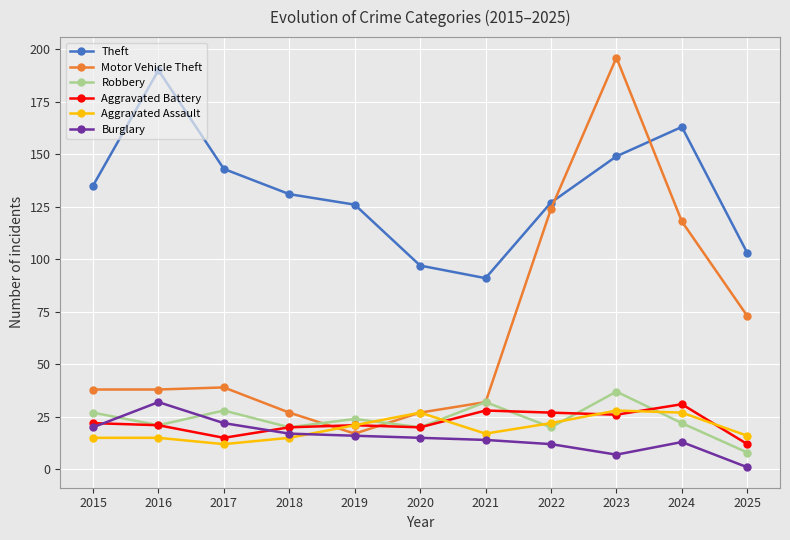

Where does the Theft series first go above 131?

2015